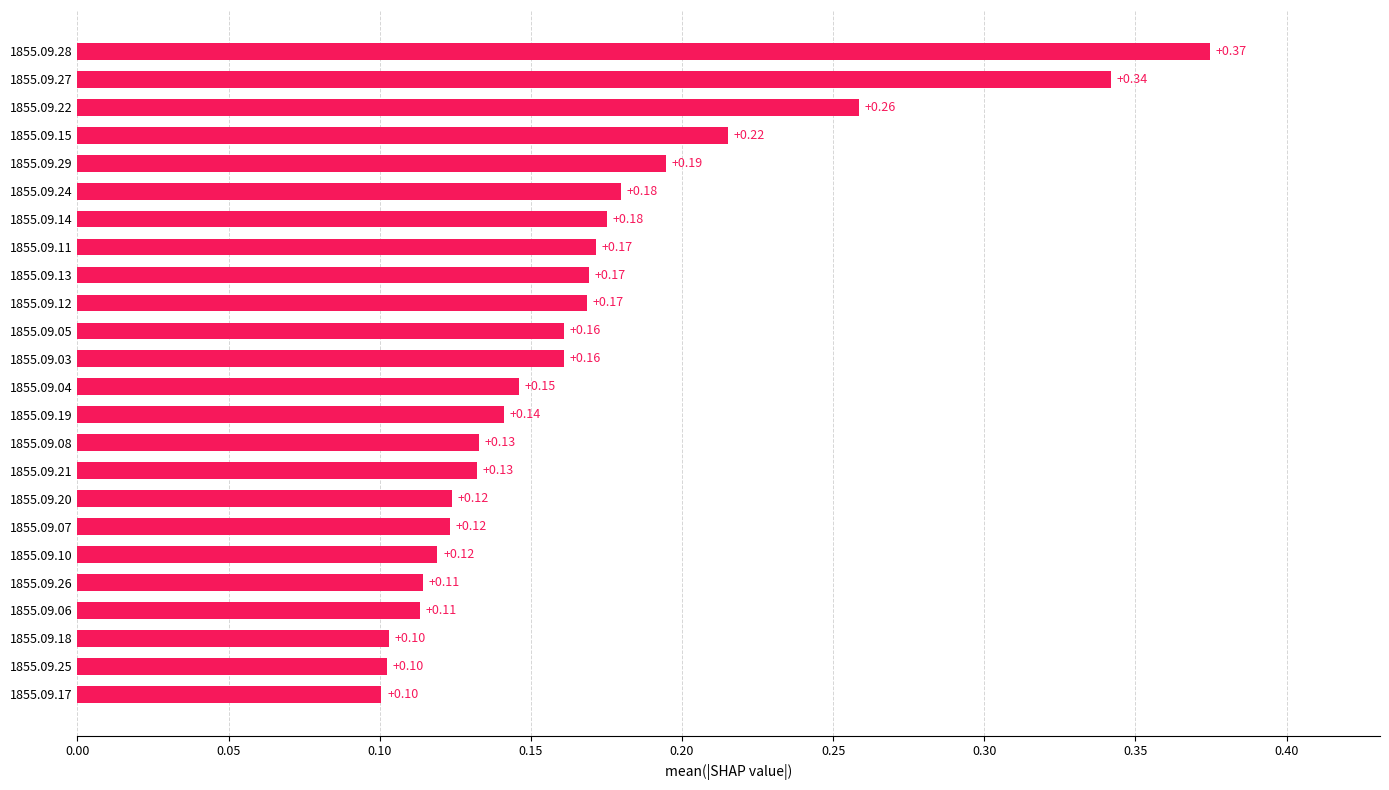

Which category has the highest value across all series?

1855.09.28